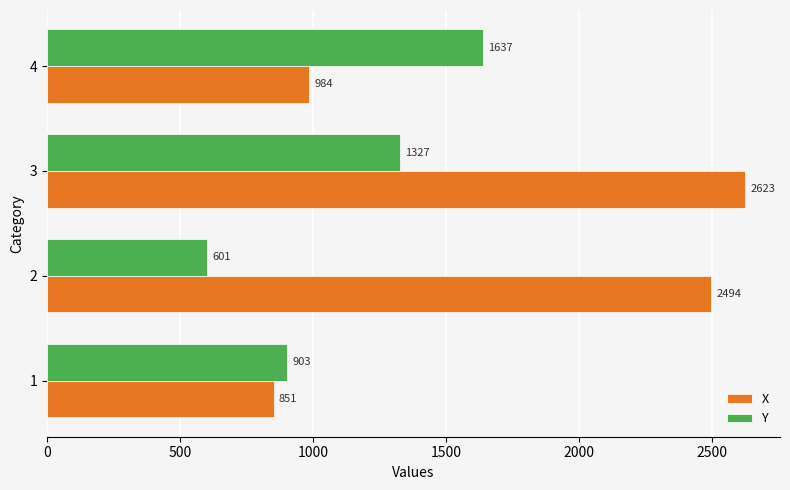

Which series has the largest range (max minus min)?

X